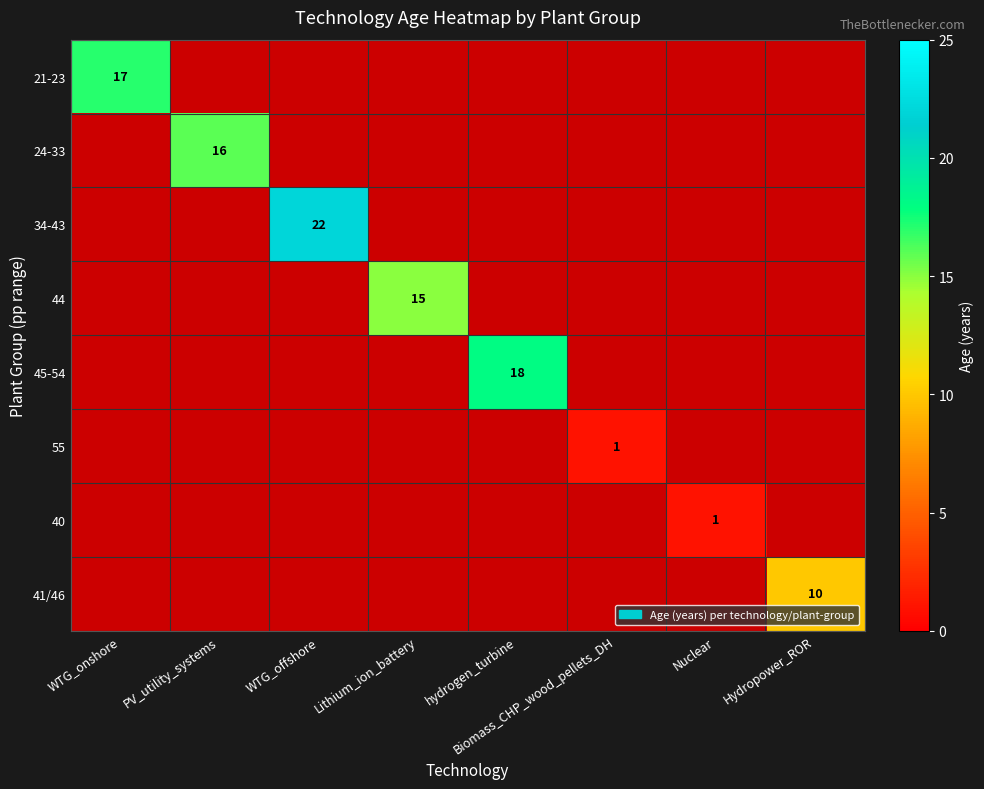

What is the smallest value displayed?

1.0